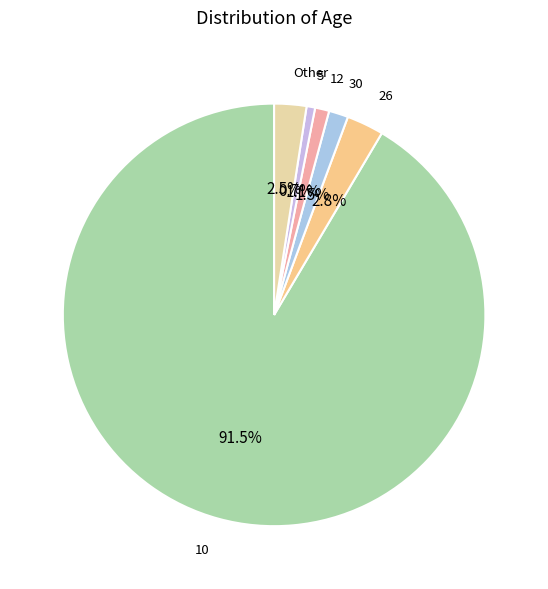

How many slices are in this pie chart?

6